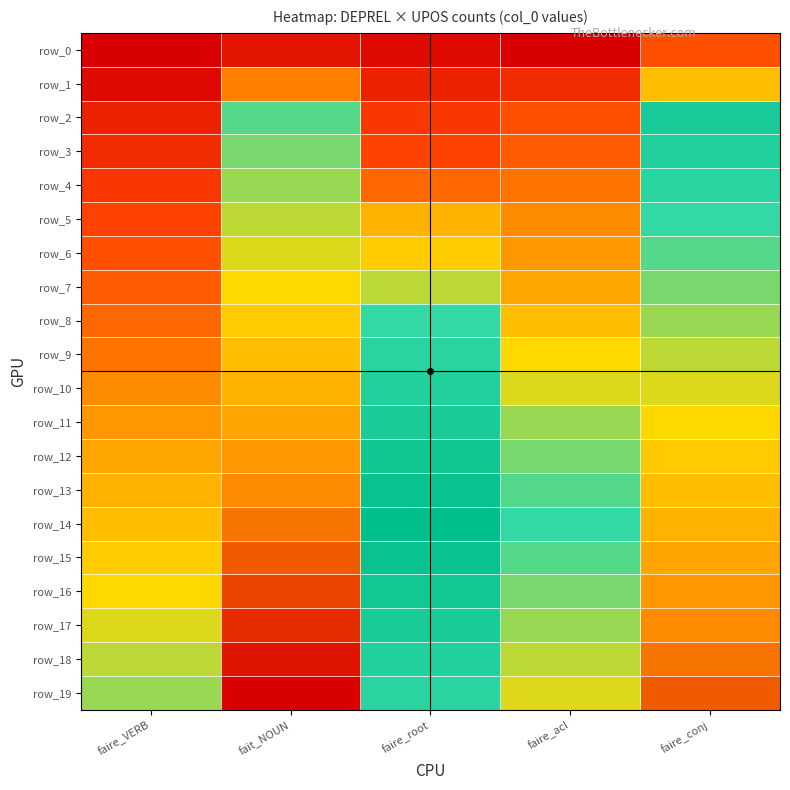

Is it true that row_17 equals 10 at faire_root?

False